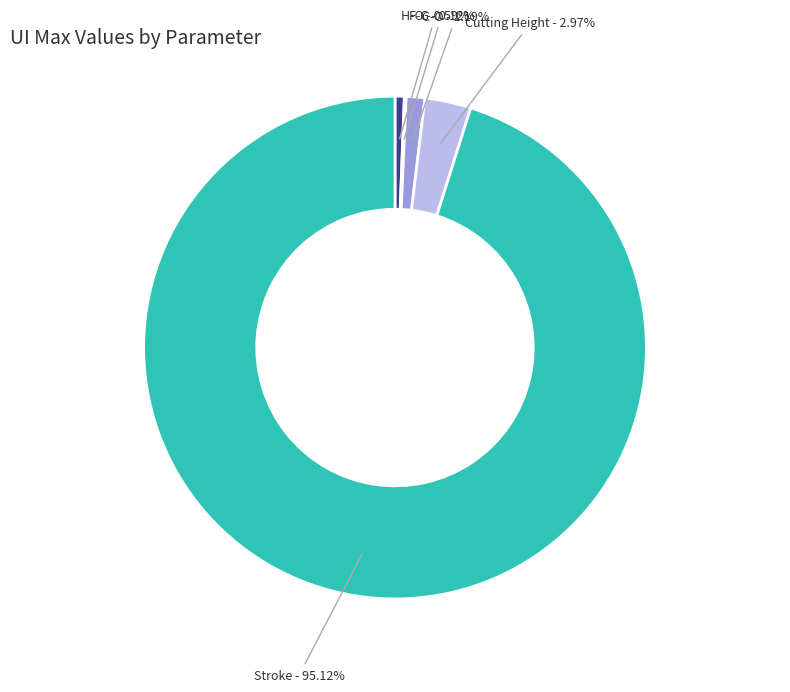

What is the largest slice in the pie chart?

Stroke